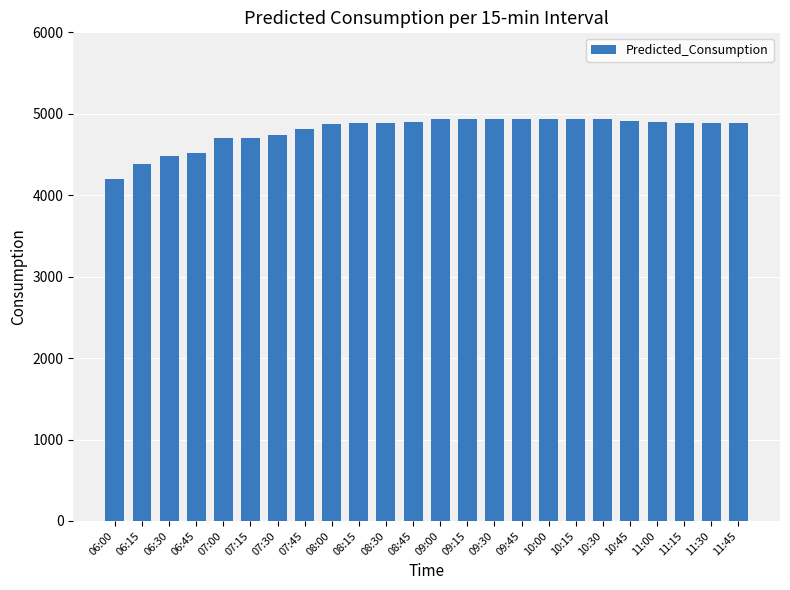

What is the label of the 10th bar from the right?

09:30